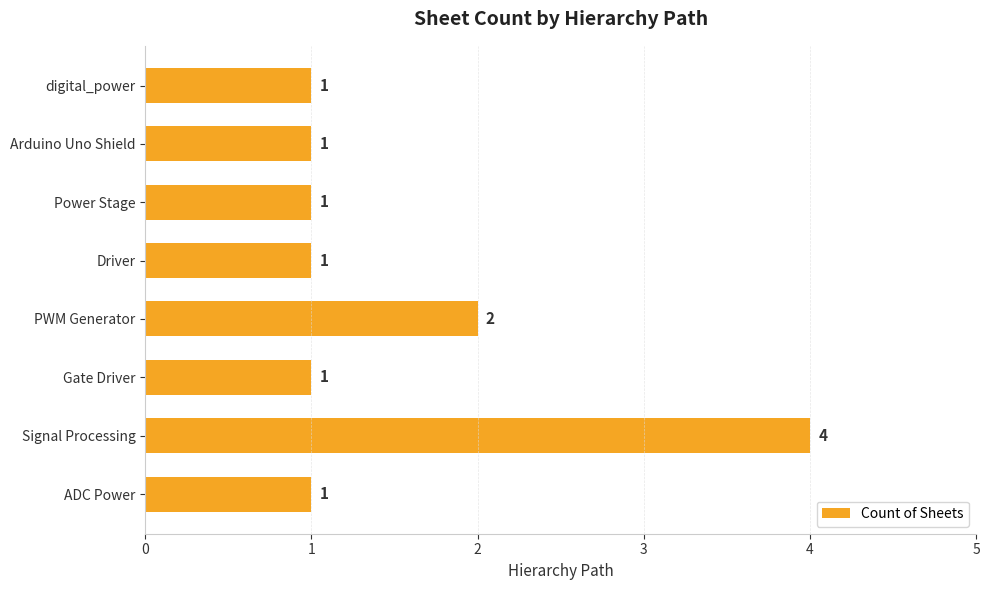

What is the label of the 7th bar from the top?

Signal Processing